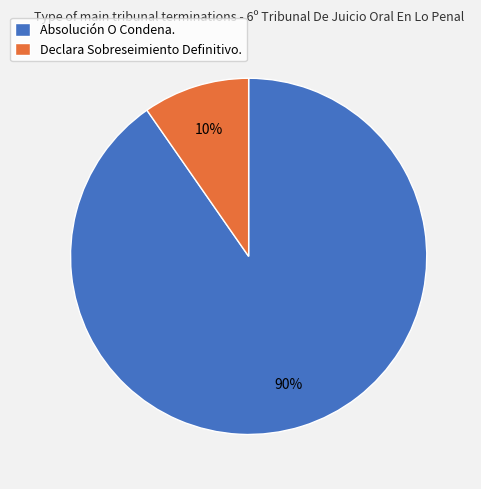

Is there any slice that represents more than half of the pie?

Yes